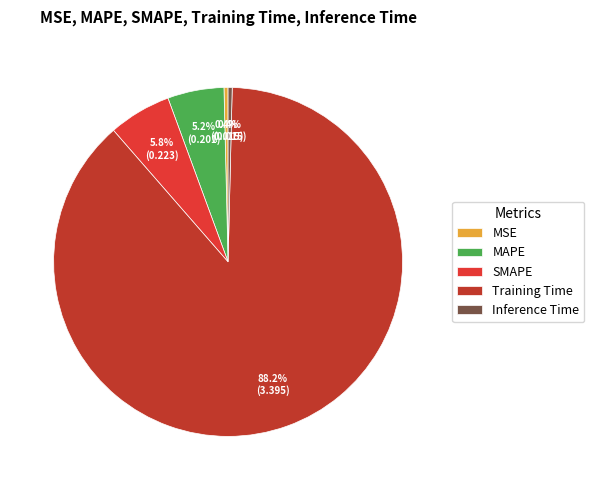

How many segments does this pie chart have?

5